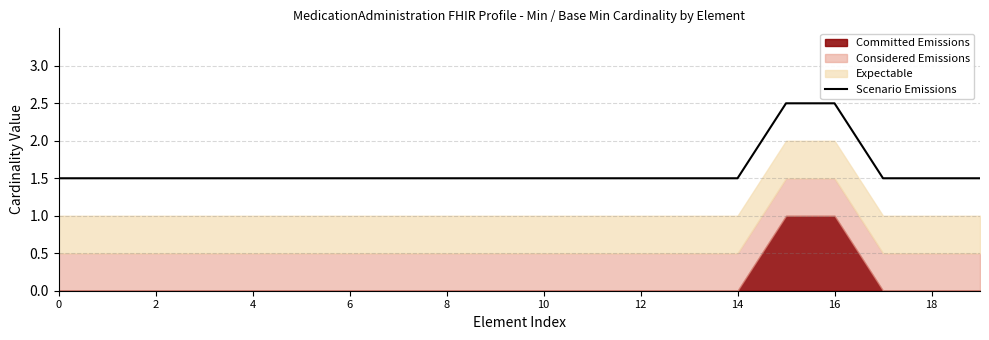

What is the minimum value for Scenario Emissions?

1.5